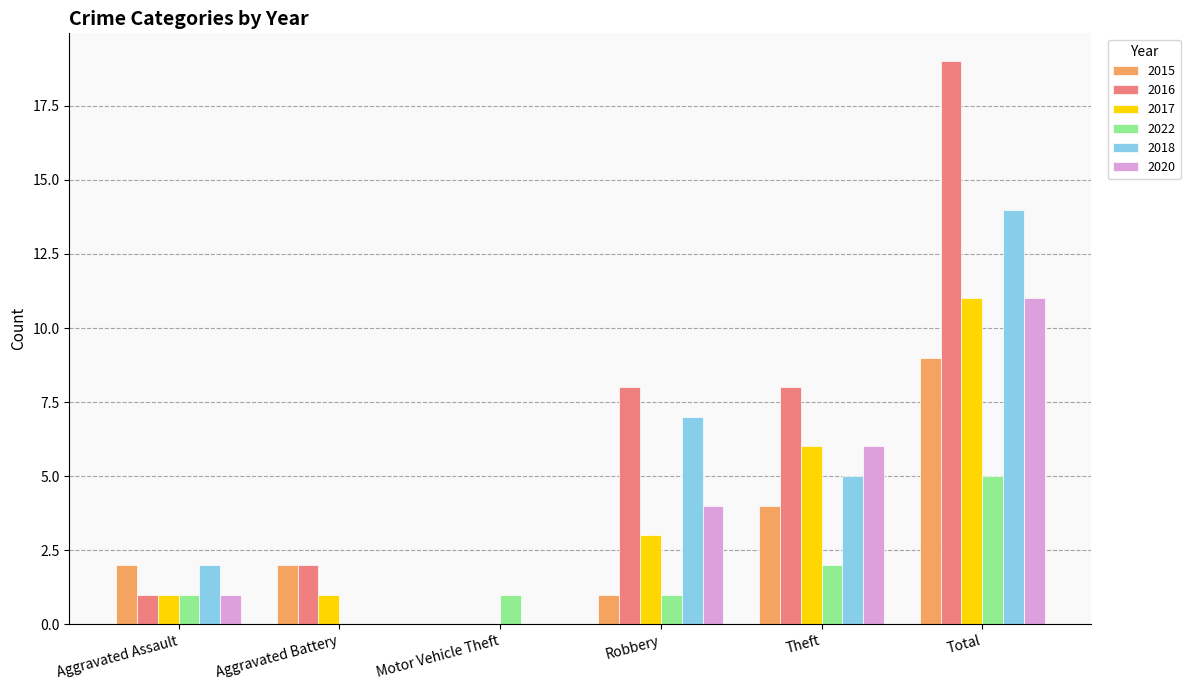

Which category has the highest value in the 2017 series?

Total